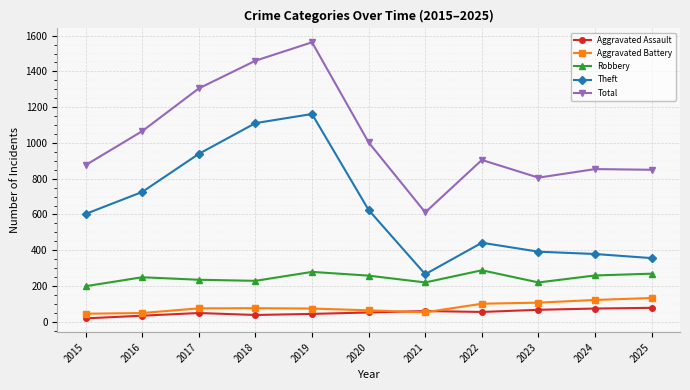

At which category is the sum across all series the highest?

2019